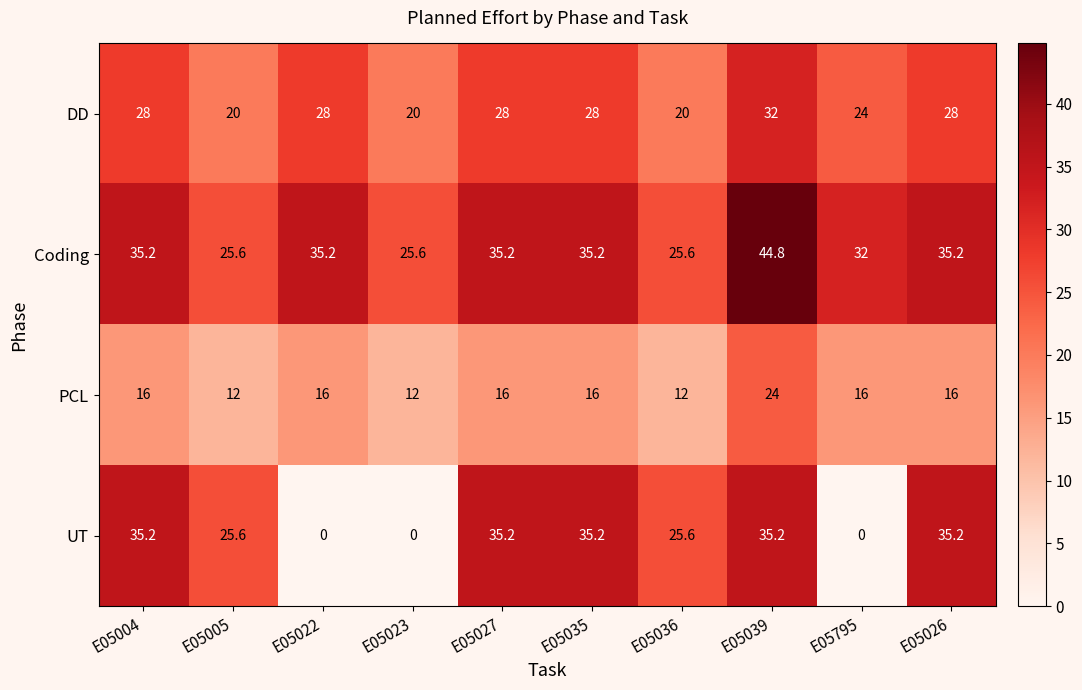

Which series changed the most between E05022 and E05026?

UT